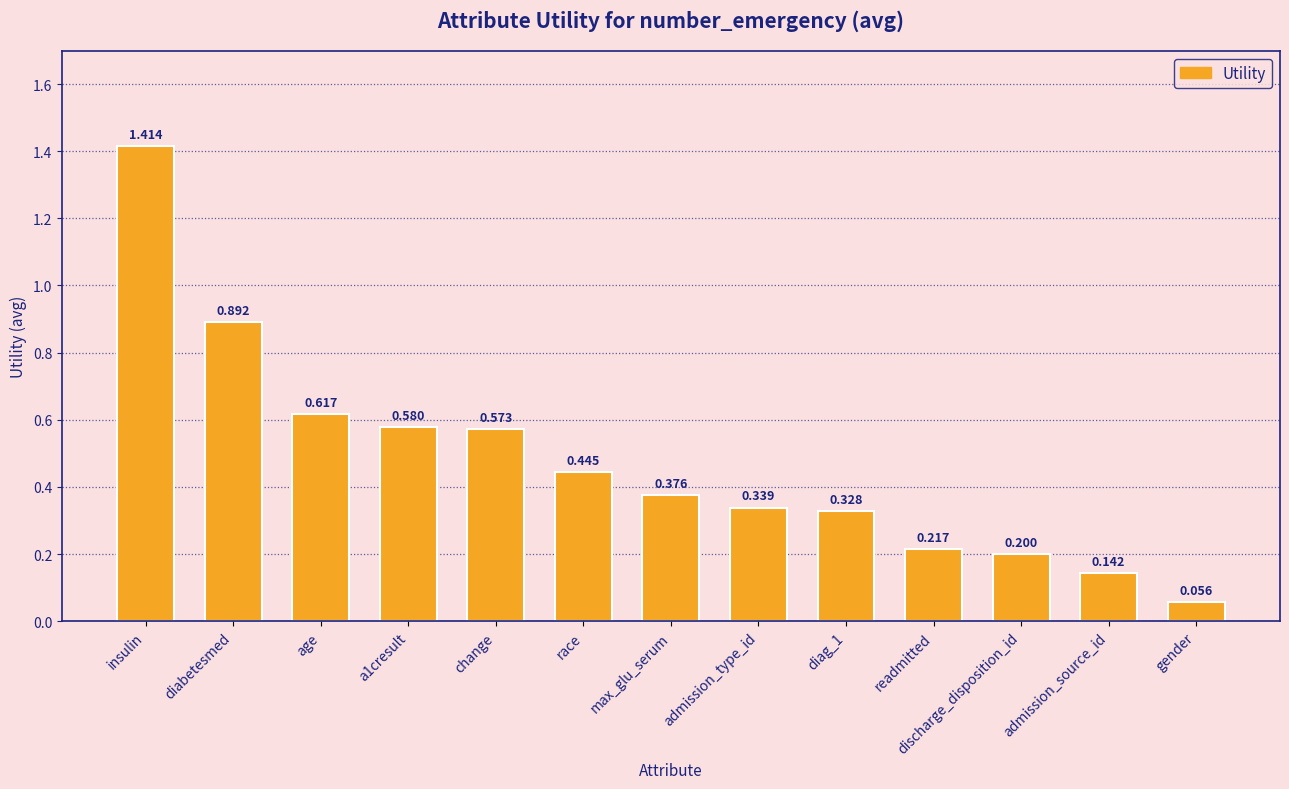

What is the label of the 9th bar from the left?

diag_1